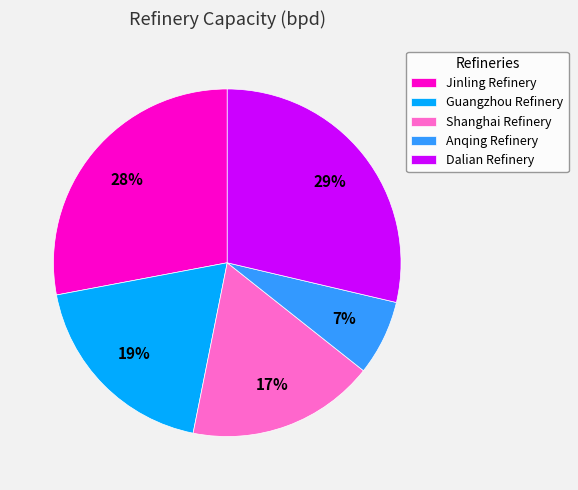

Which has a higher value, Anqing Refinery or Jinling Refinery?

Jinling Refinery